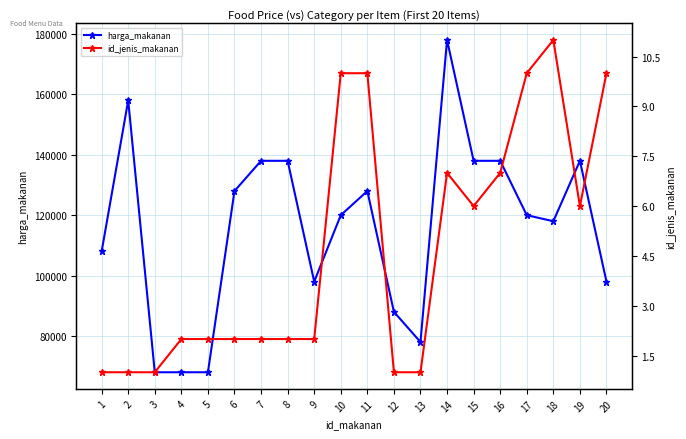

At which category is the sum across all series the highest?

14